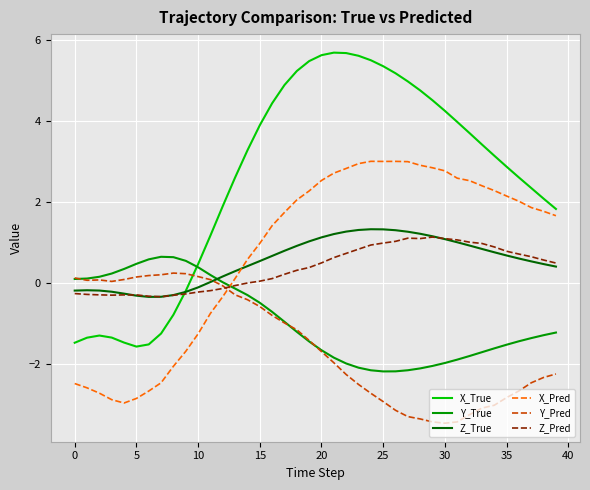

What is the smallest value displayed?

-3.5